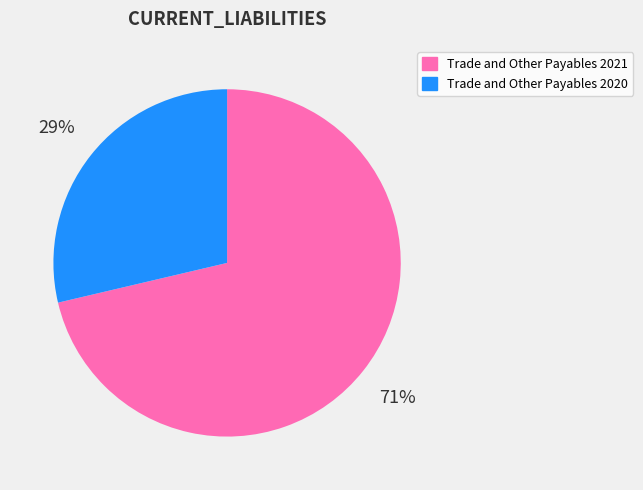

Is it true that Trade and Other Payables 2021 is 71% of the pie?

True